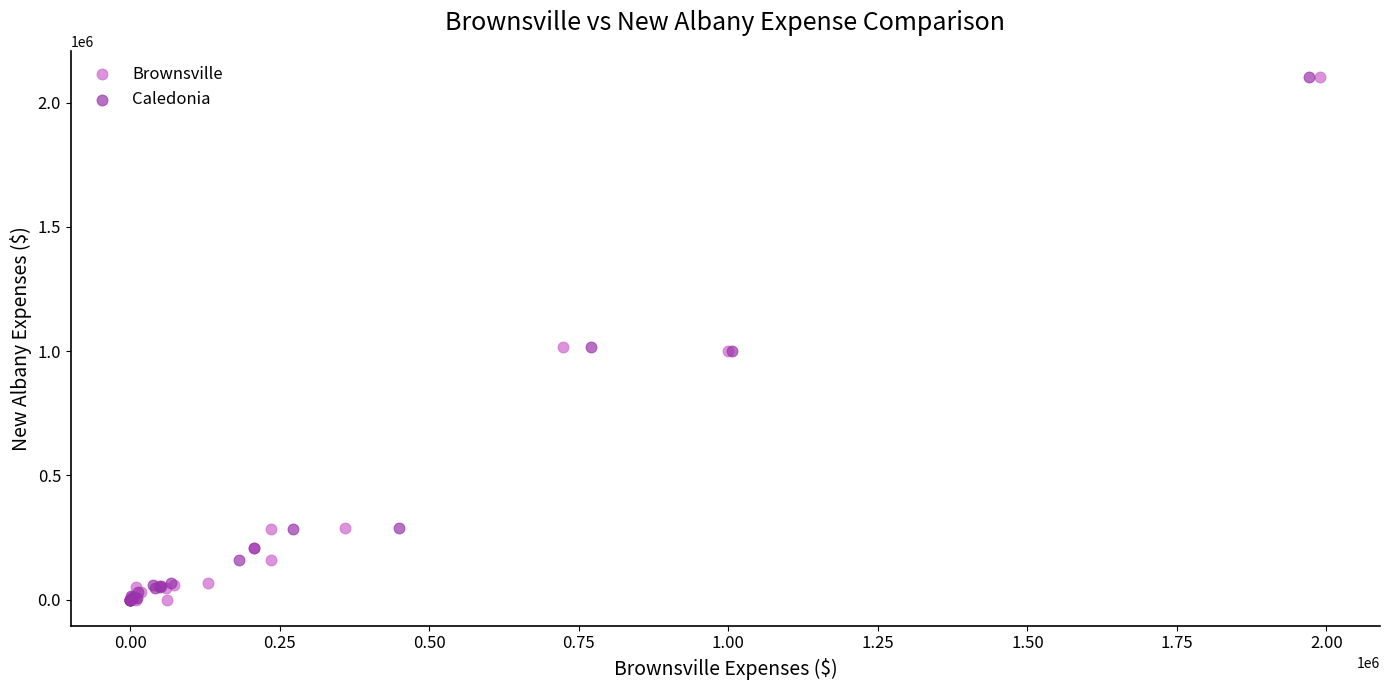

What are all the series names shown in the legend?

Brownsville, Caledonia